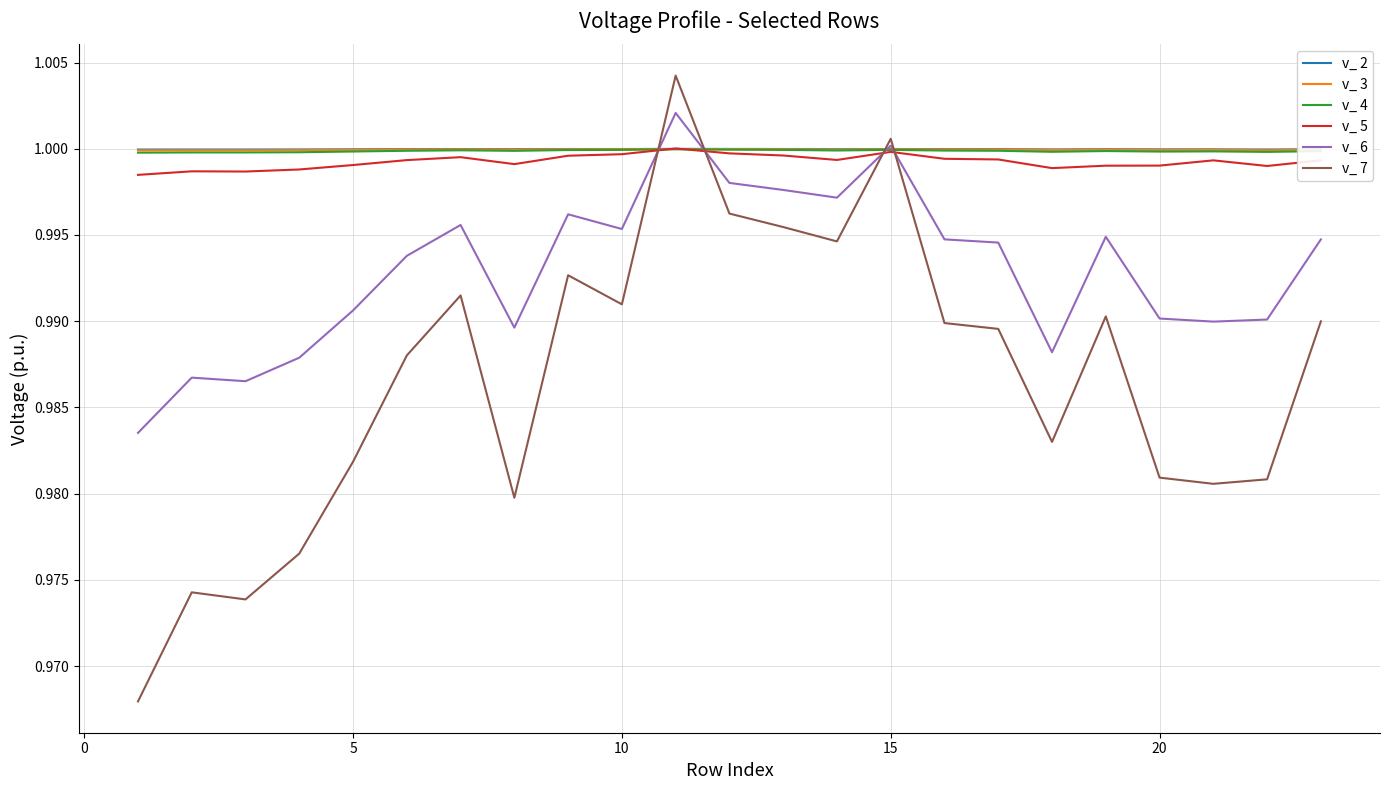

True or false: v_ 2 and v_ 3 intersect in this chart.

False